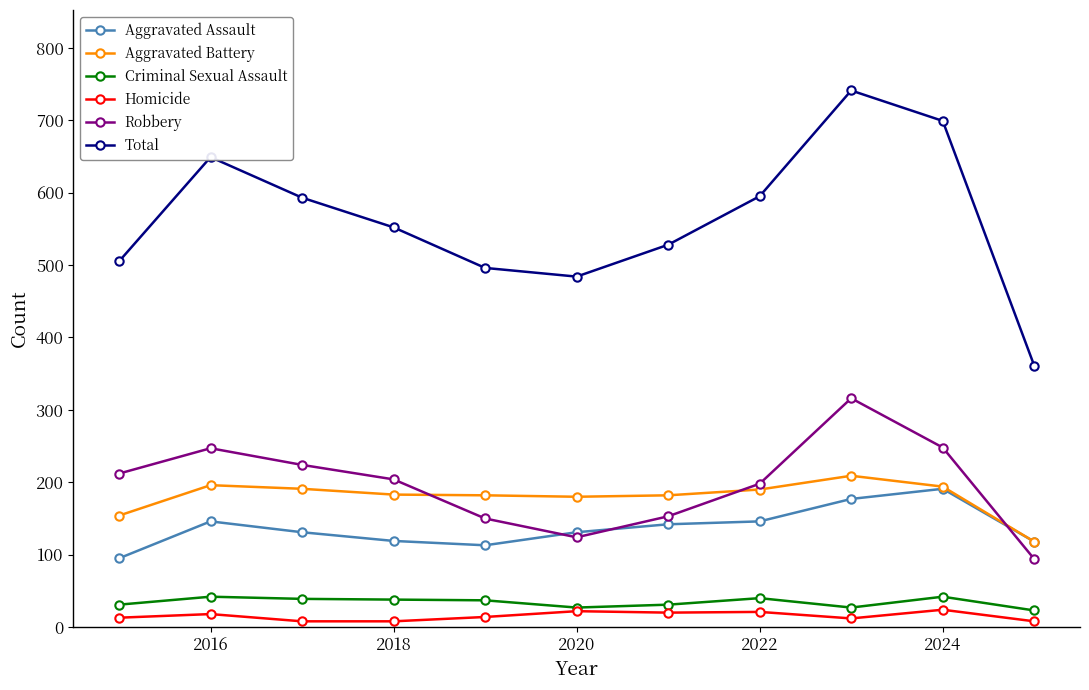

What is the lowest value of the Total series?

361